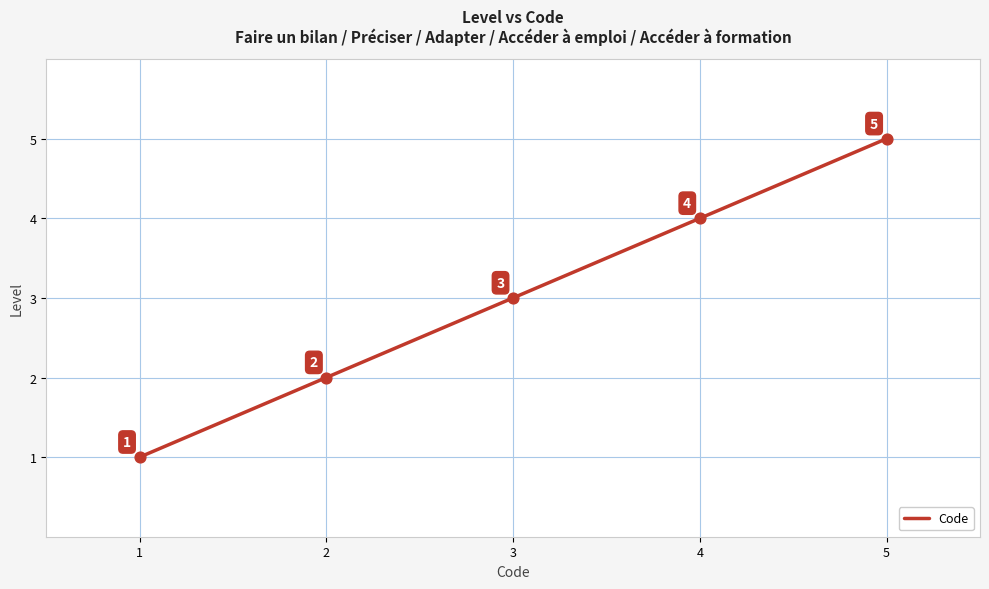

What is the ratio of the value at 2 to the value at 3?

0.7